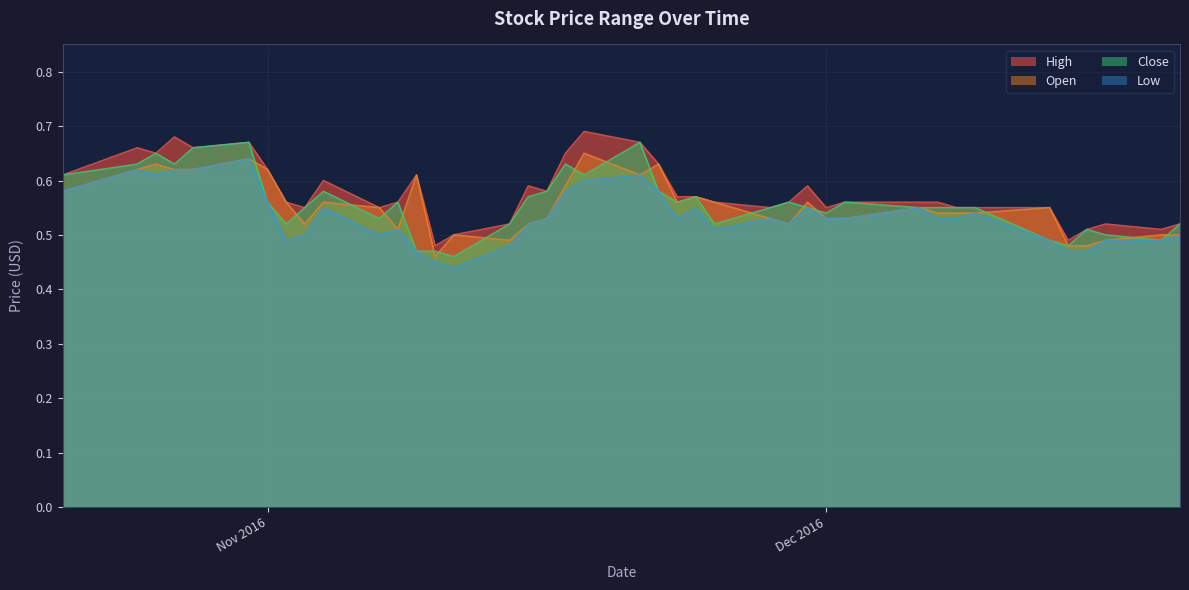

Which category has the highest value in the Close series?

2016-10-31